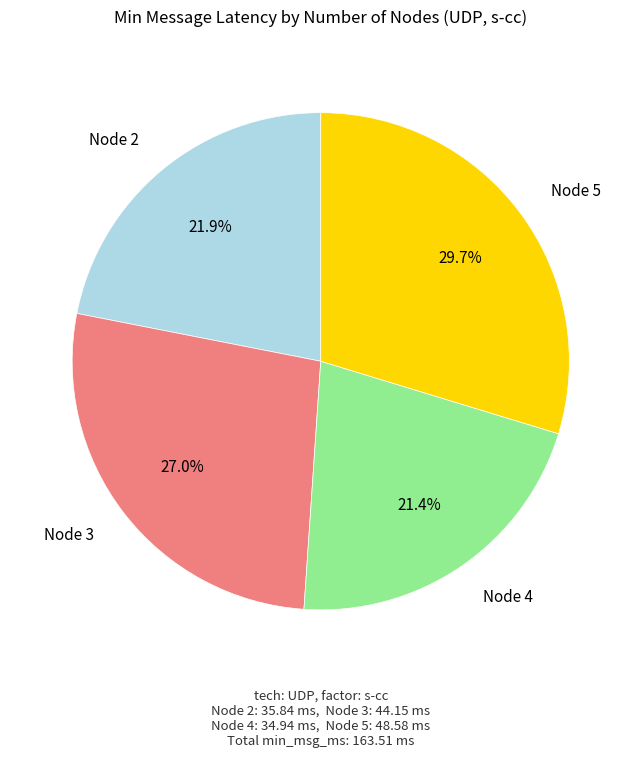

Does any single category account for the majority?

No